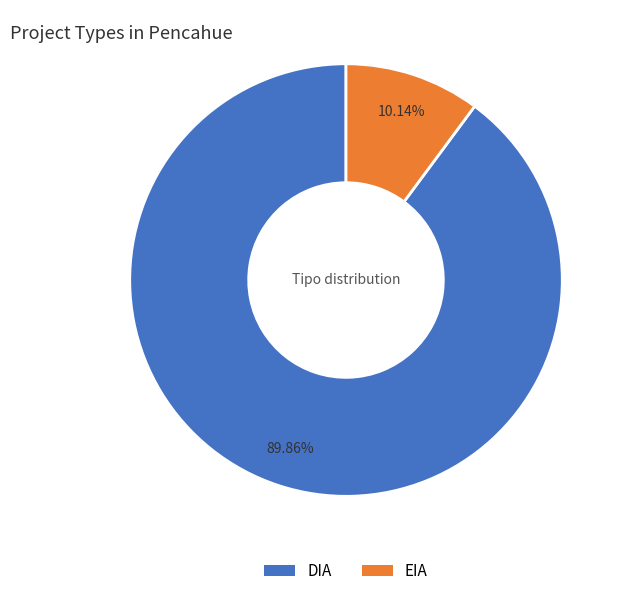

How many segments does this pie chart have?

2